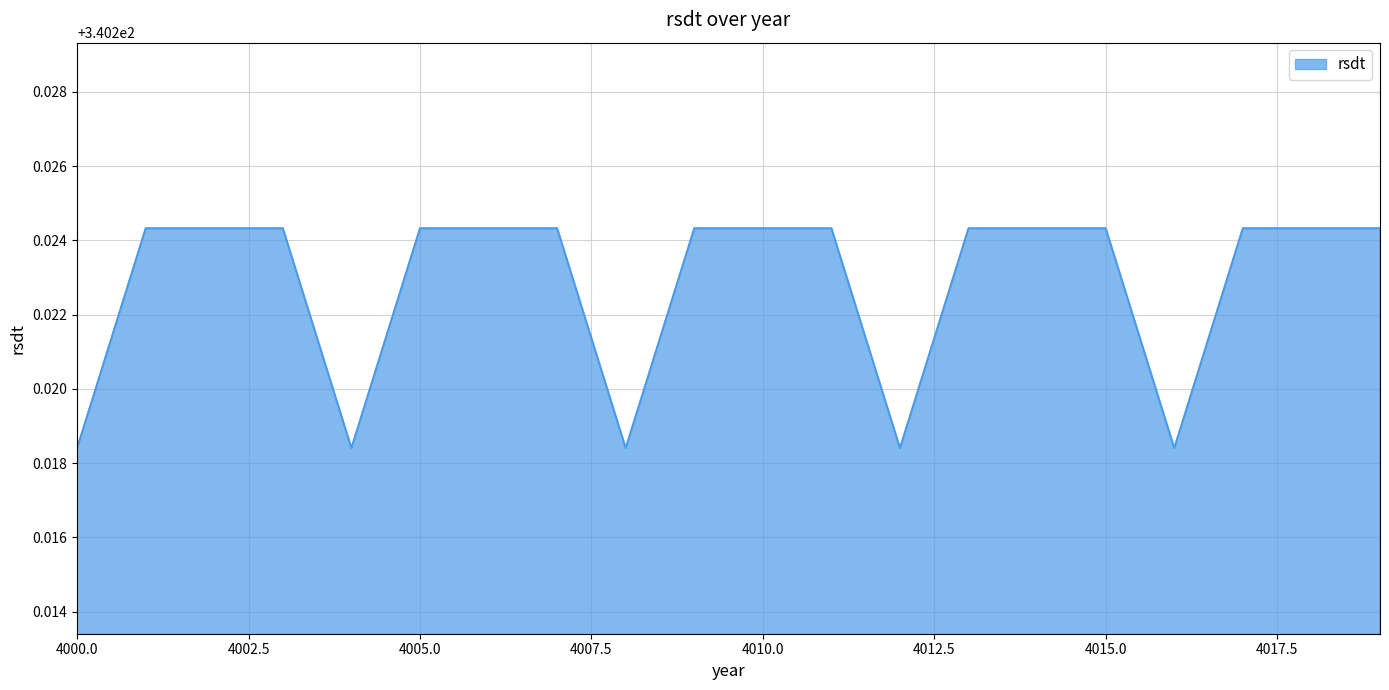

What is the value of the 8th point from the left?

340.2